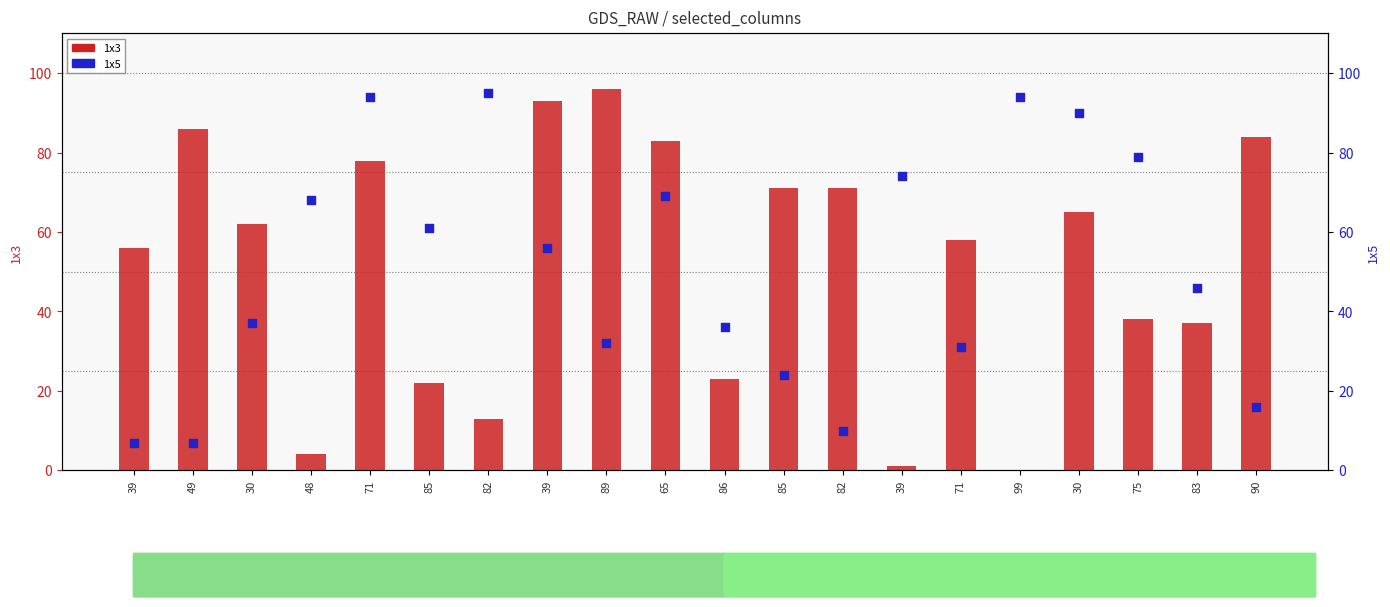

Which series has the largest total across all categories?

1x3